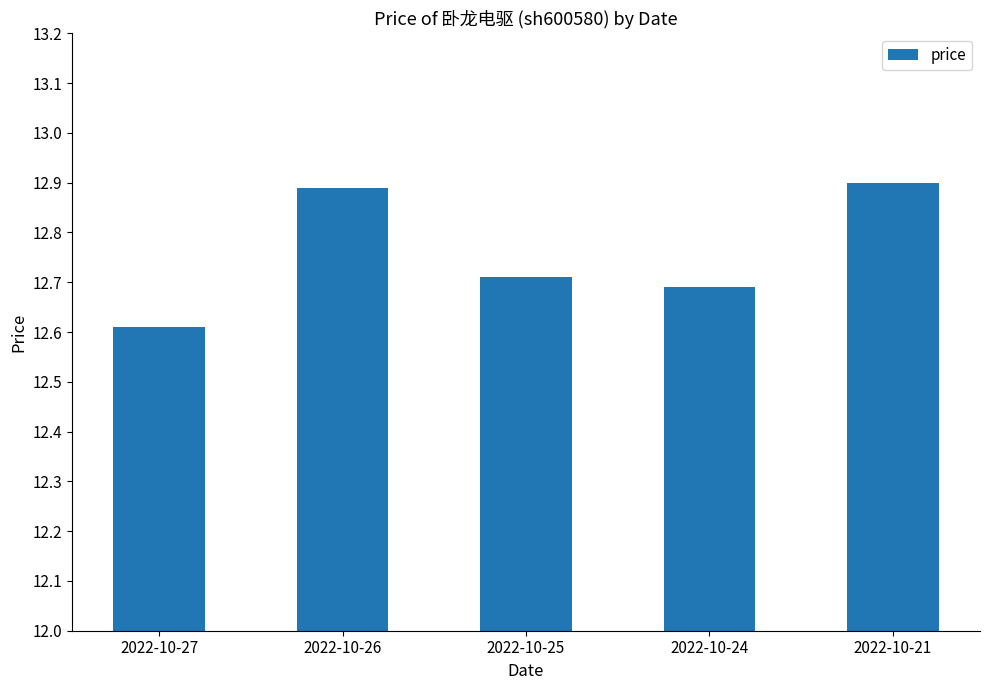

Read the value at 2022-10-26.

12.9